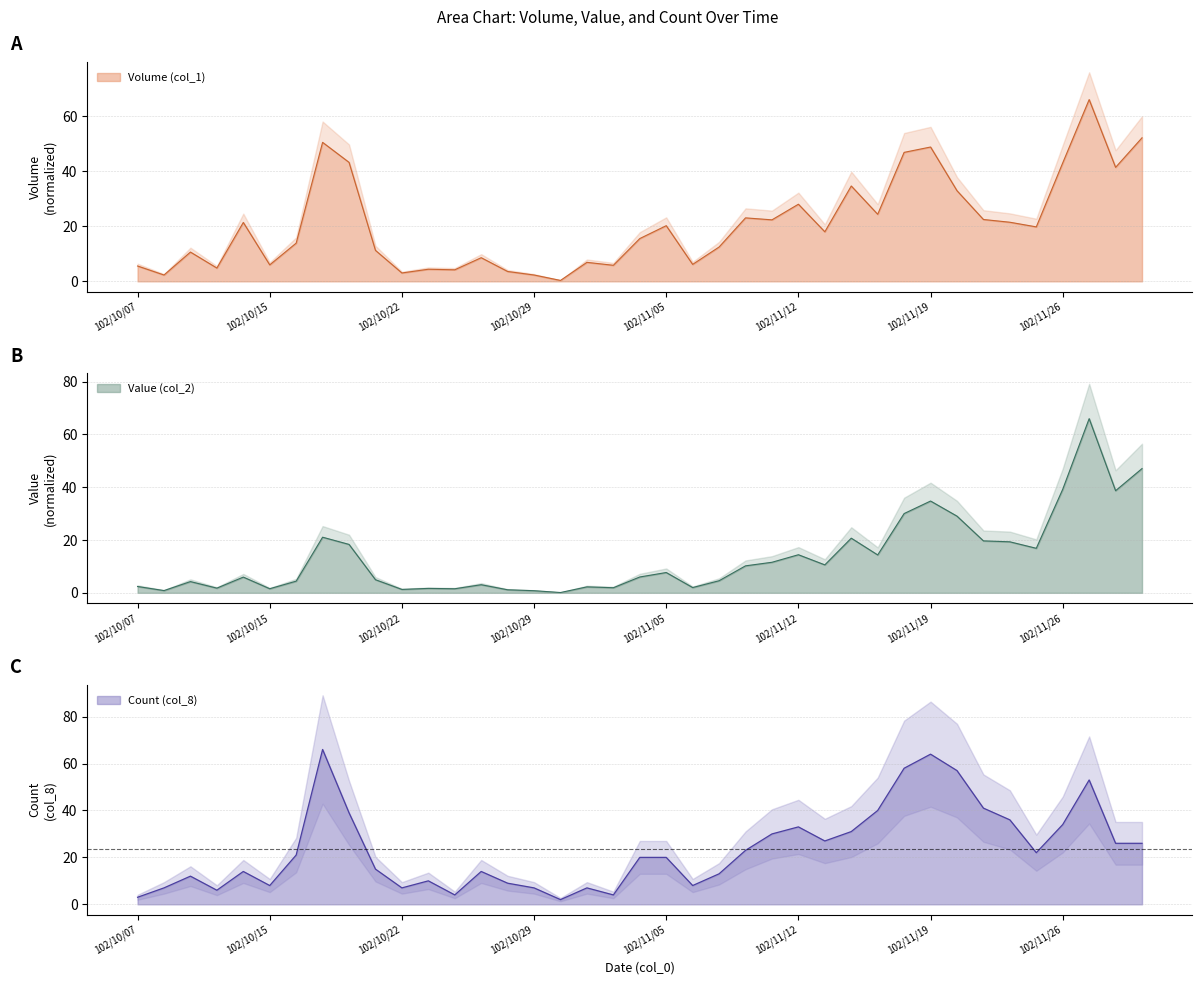

How many intersections are there between Value (col_2) and Count (col_8)?

1